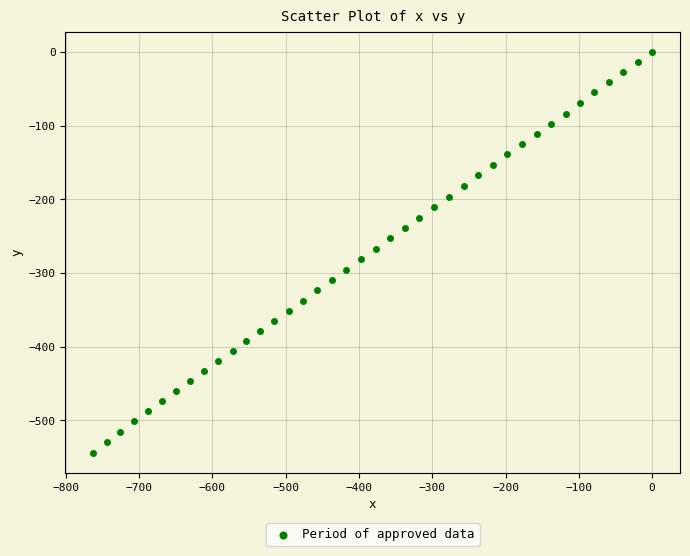

What is the range of X values (max minus min)?

762.7